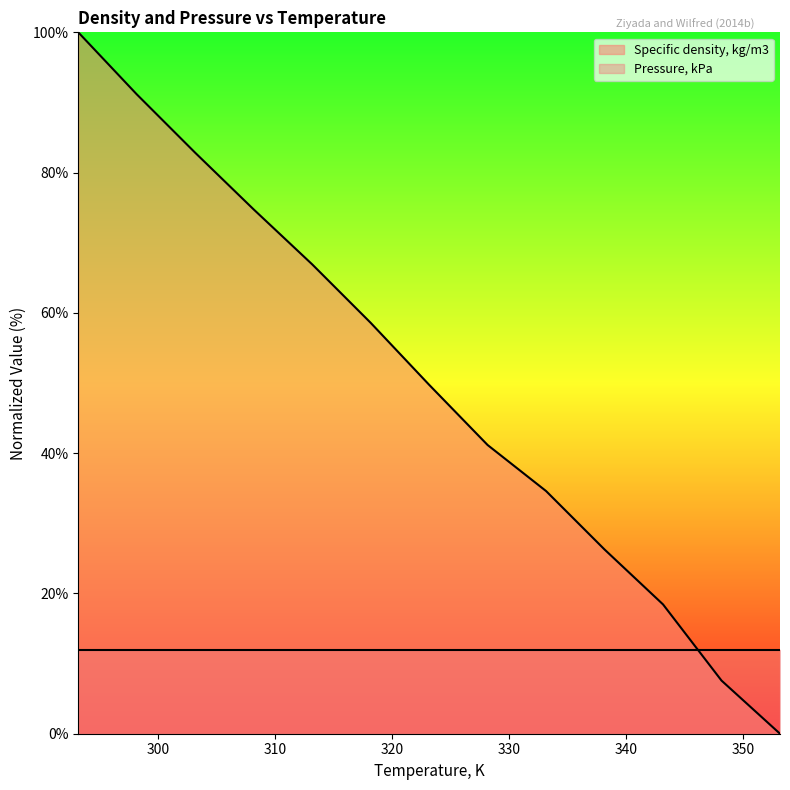

How many data points does each series have?

13